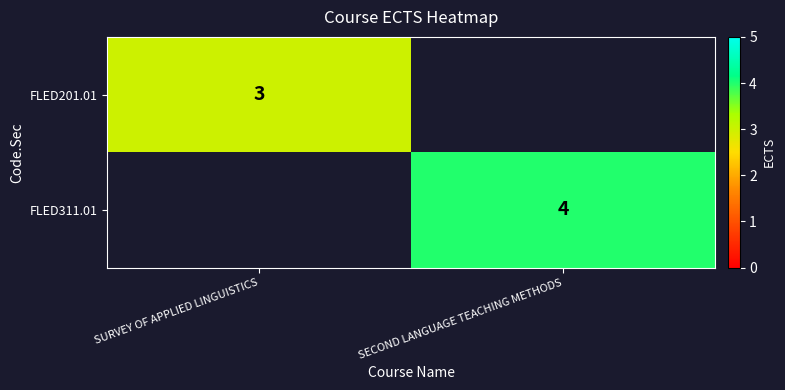

True or false: FLED201.01 has a value of 3 at SURVEY OF APPLIED LINGUISTICS.

True